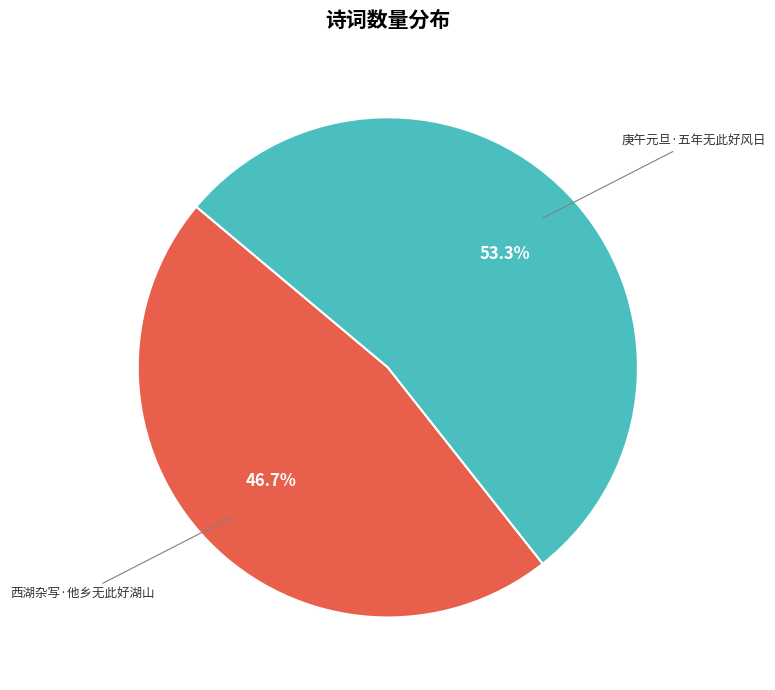

To the nearest percent, what is the average slice percentage?

50%